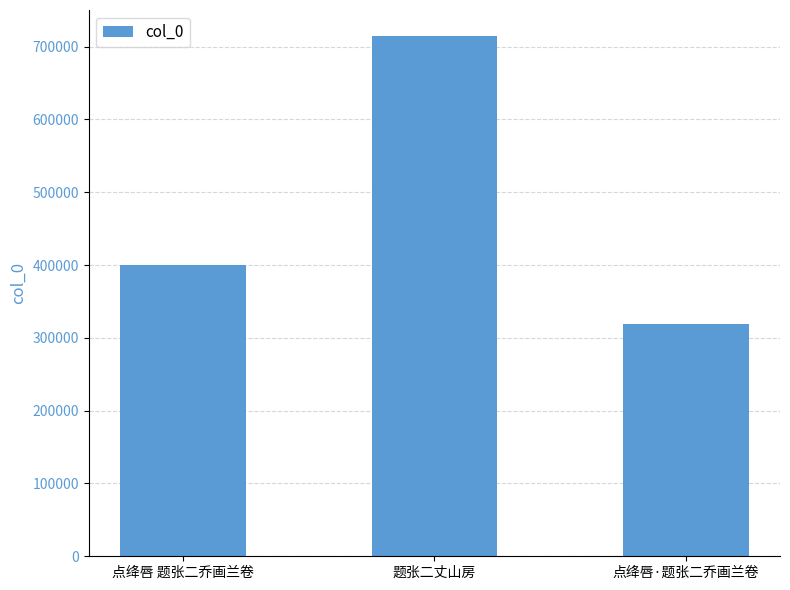

At which label is the value closest to 516562?

点绛唇 题张二乔画兰卷